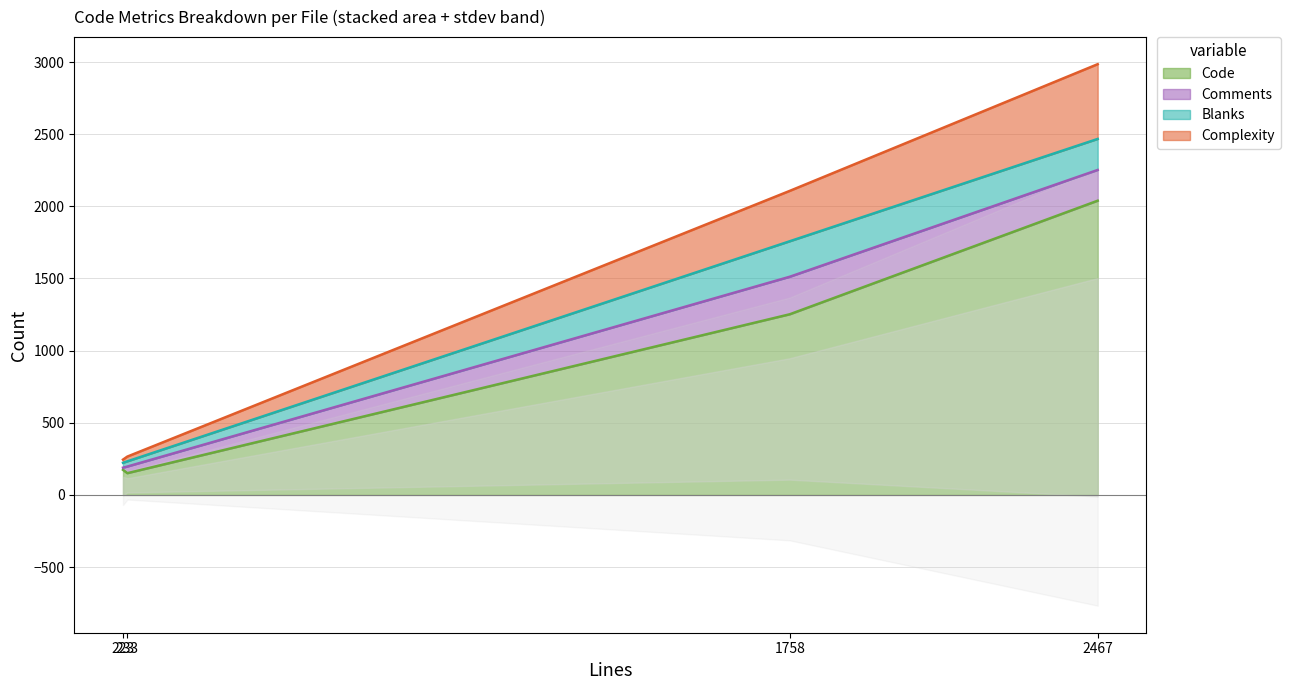

True or false: Blanks and Code intersect in this chart.

False